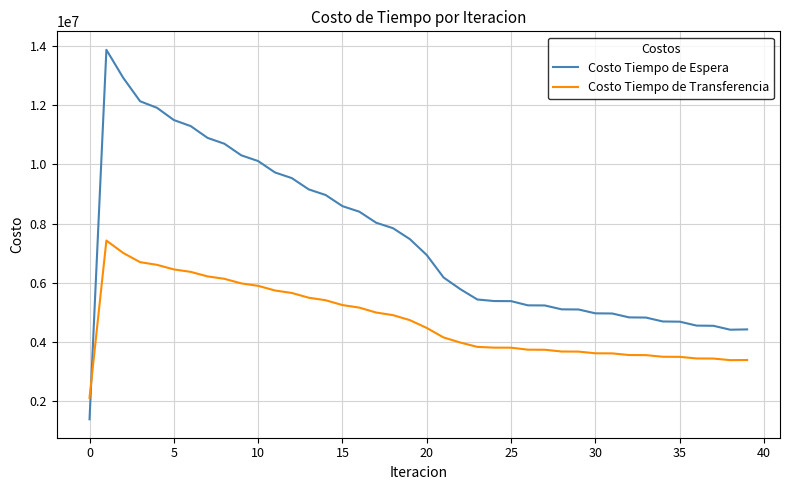

Which series has the largest total across all categories?

Costo Tiempo de Espera